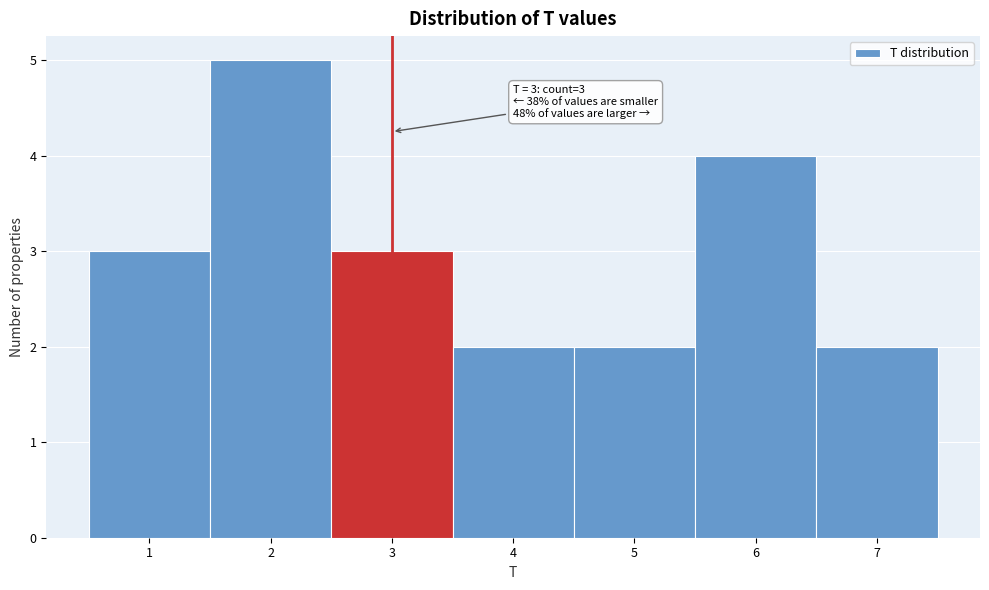

Over which range of the x-axis is the bar tallest?

1.5 to 2.5